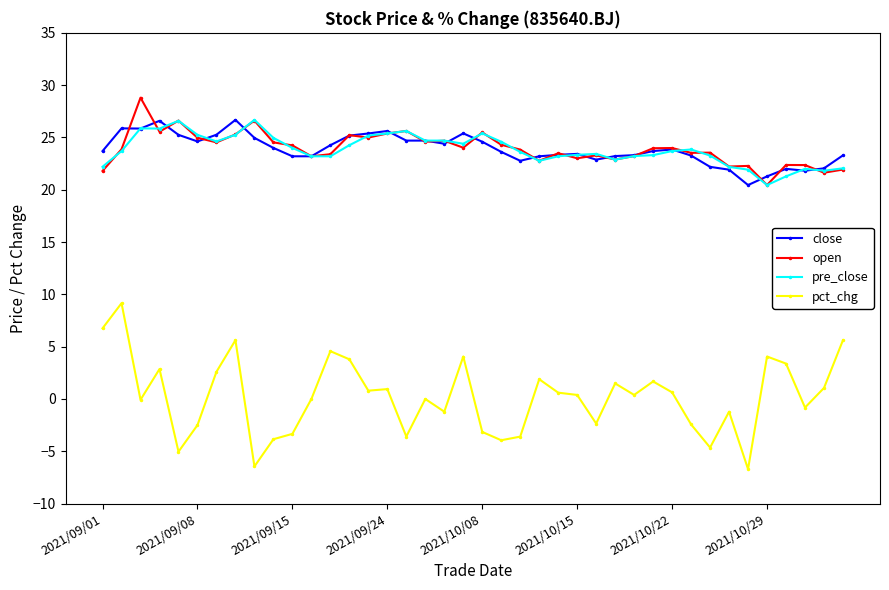

What is the lowest value of the pct_chg series?

-6.7